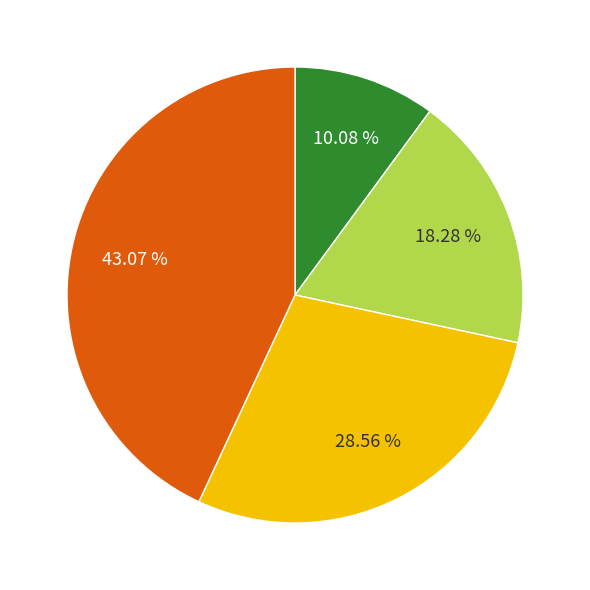

Does any single category account for the majority?

No